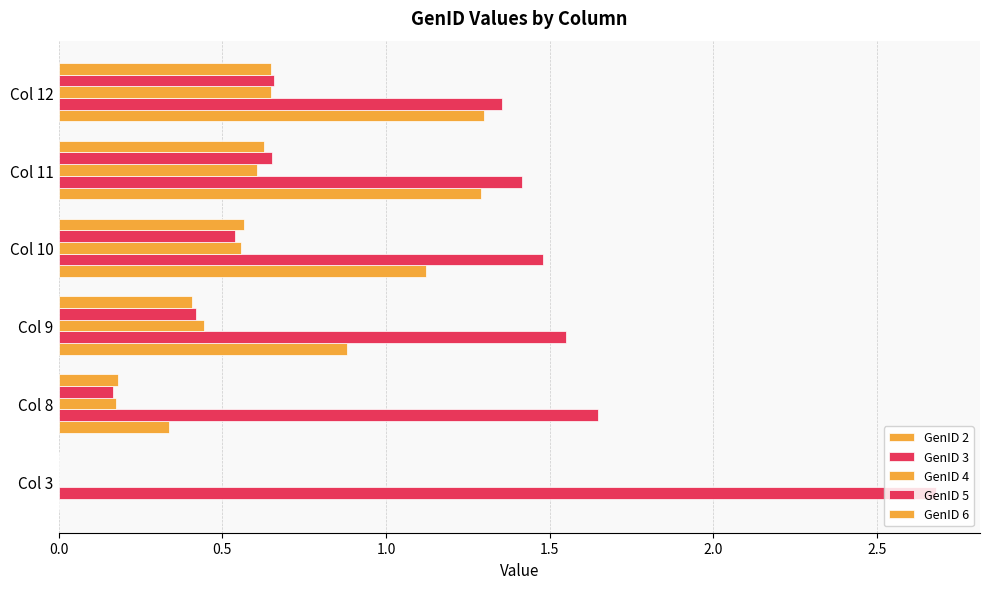

Rank the series by their maximum value, from lowest to highest.

GenID 4, GenID 6, GenID 5, GenID 2, GenID 3